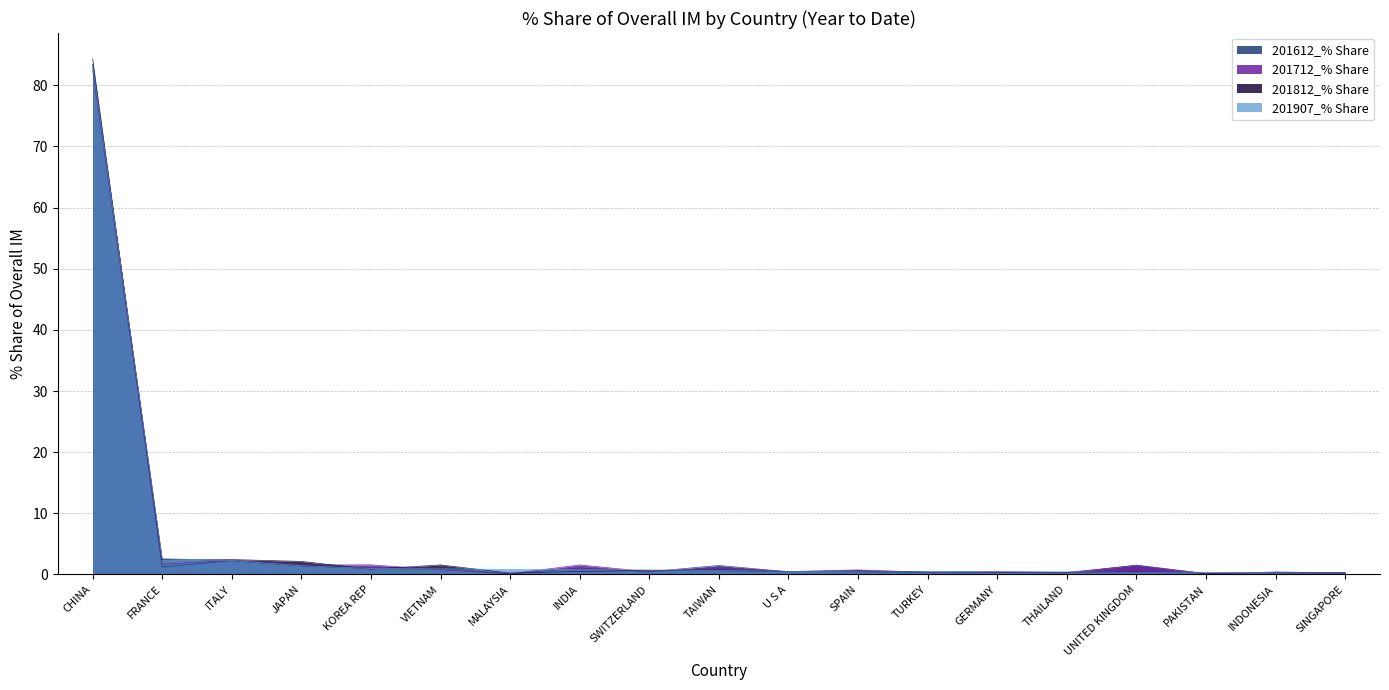

The 201612_% Share series shows 0.1 at TURKEY. True or false?

False